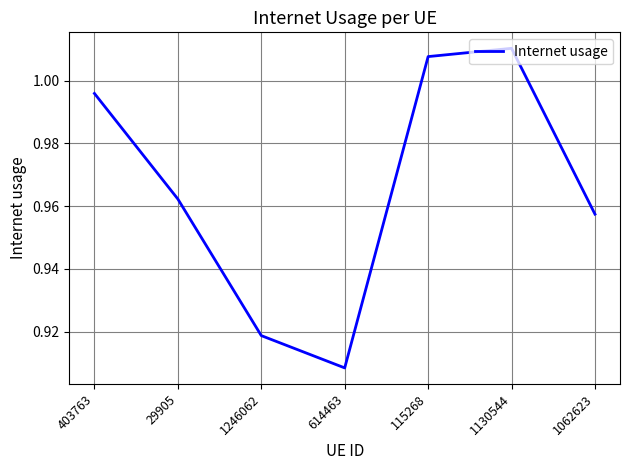

How many categories are shown in the chart?

7